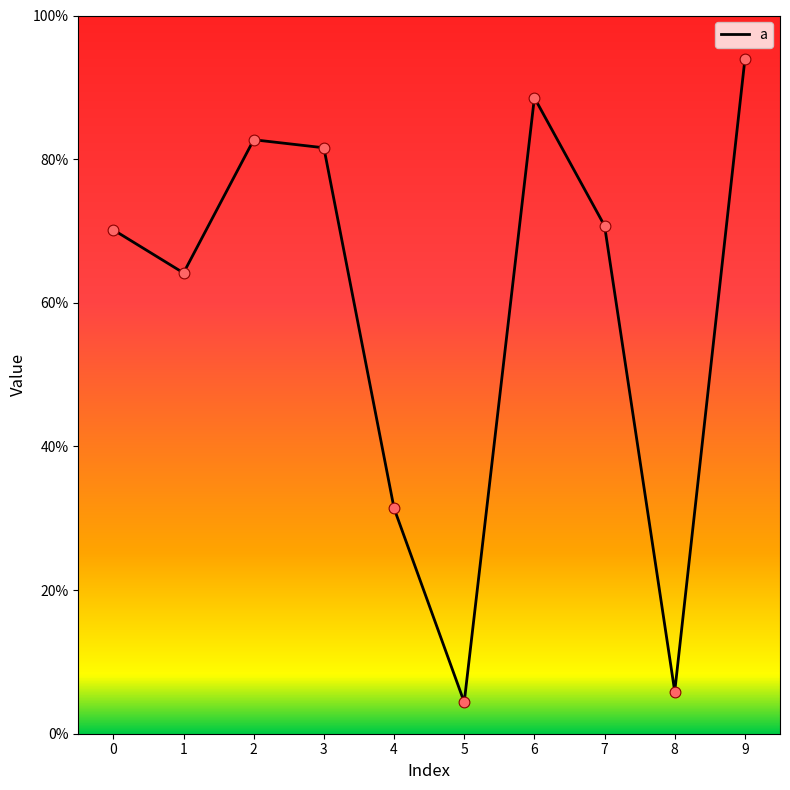

What is the change in value from 6 to 9?

+0.1